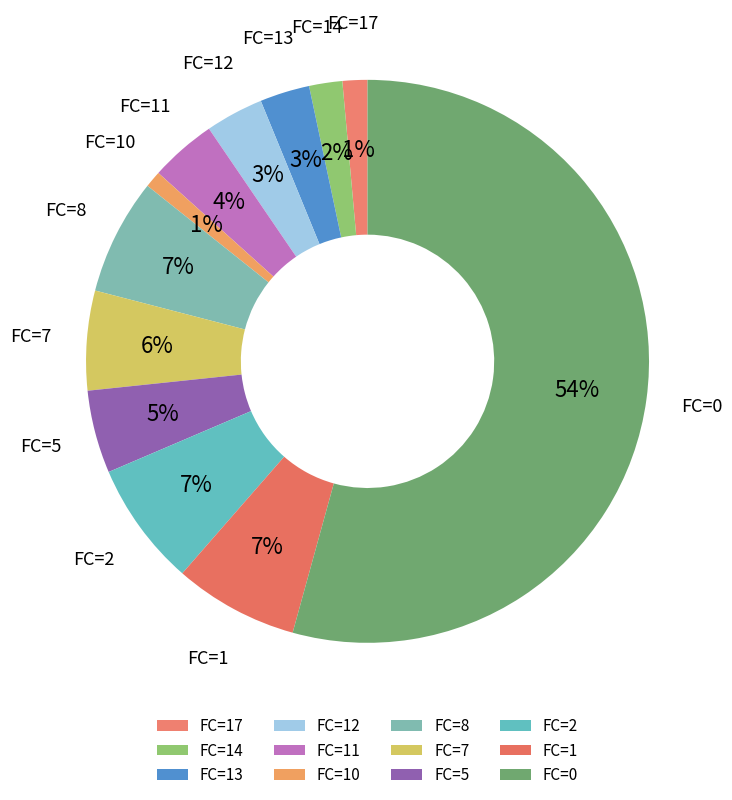

How many slices are in this pie chart?

12